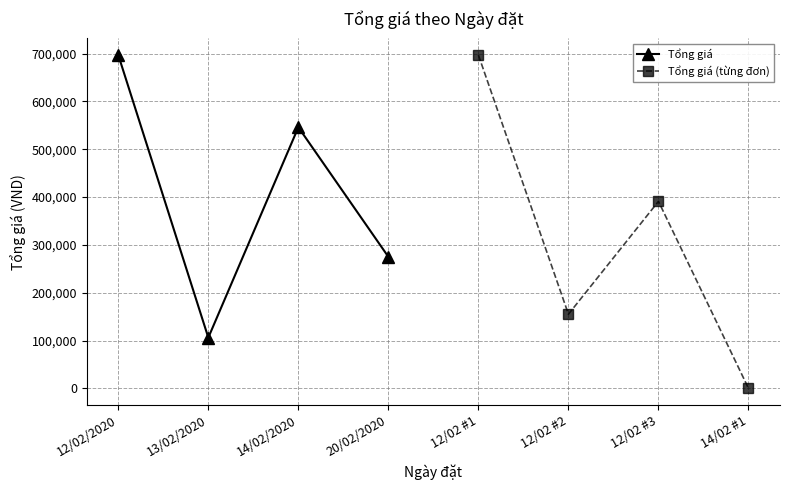

What is the value of the Tổng giá point at the 4th from the left?

275000